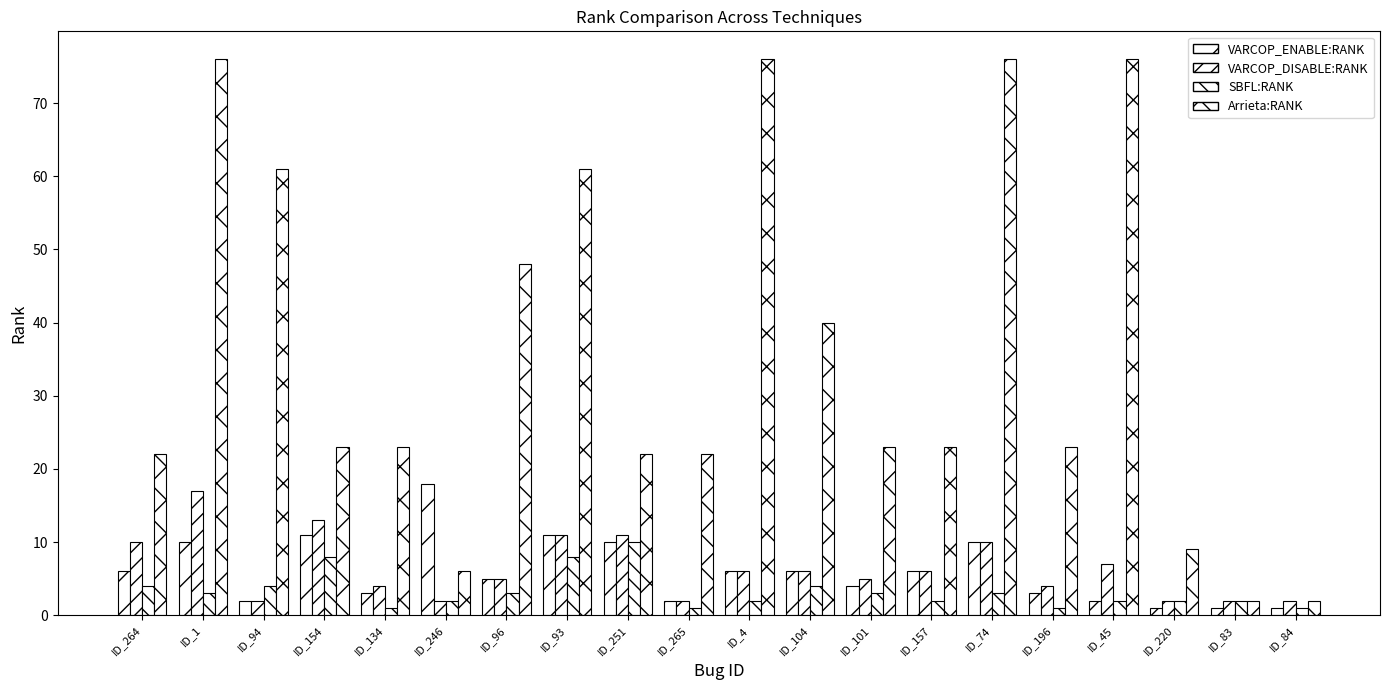

Which series has the largest total across all categories?

Arrieta:RANK